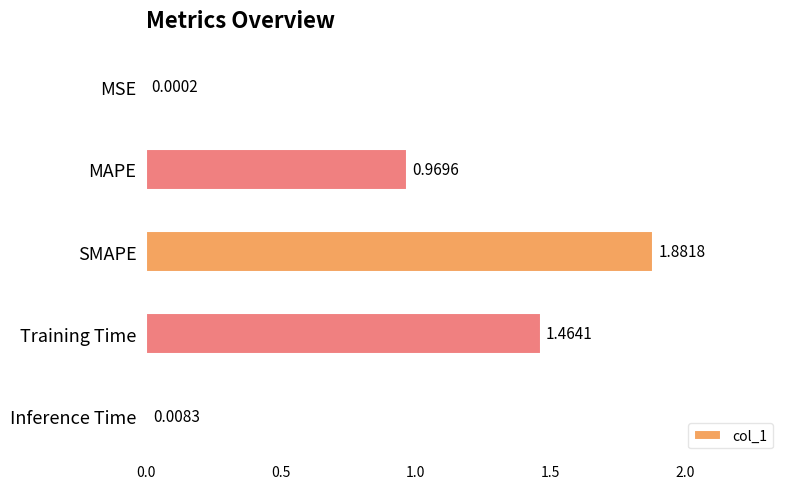

Are the bars horizontal?

Yes